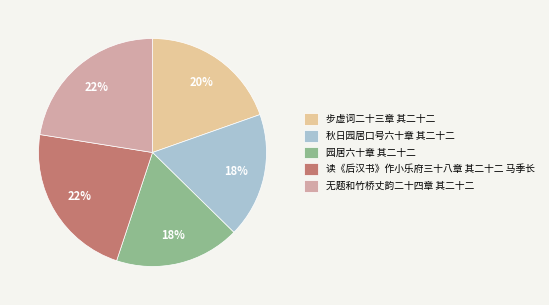

Between 步虚词二十三章 其二十二 and 秋日园居口号六十章 其二十二, which is larger?

步虚词二十三章 其二十二